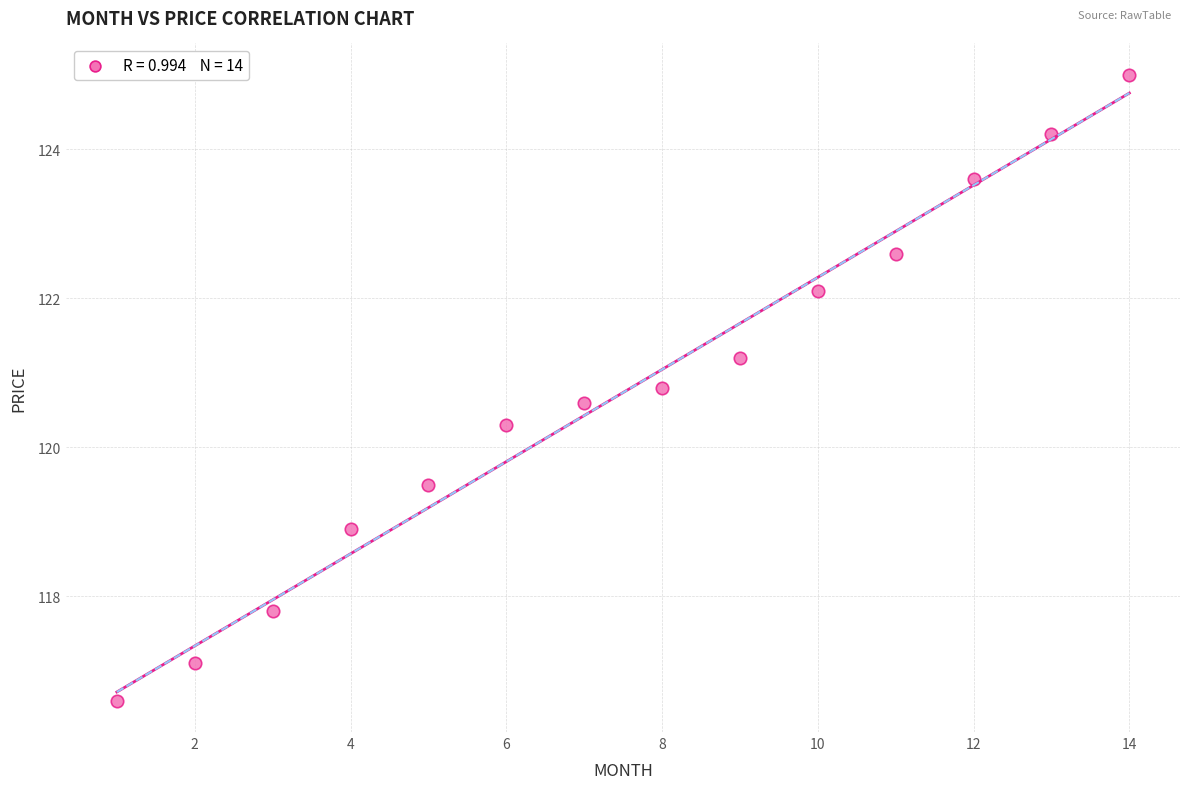

What Y value in the scatter plot is closest to 120?

120.3